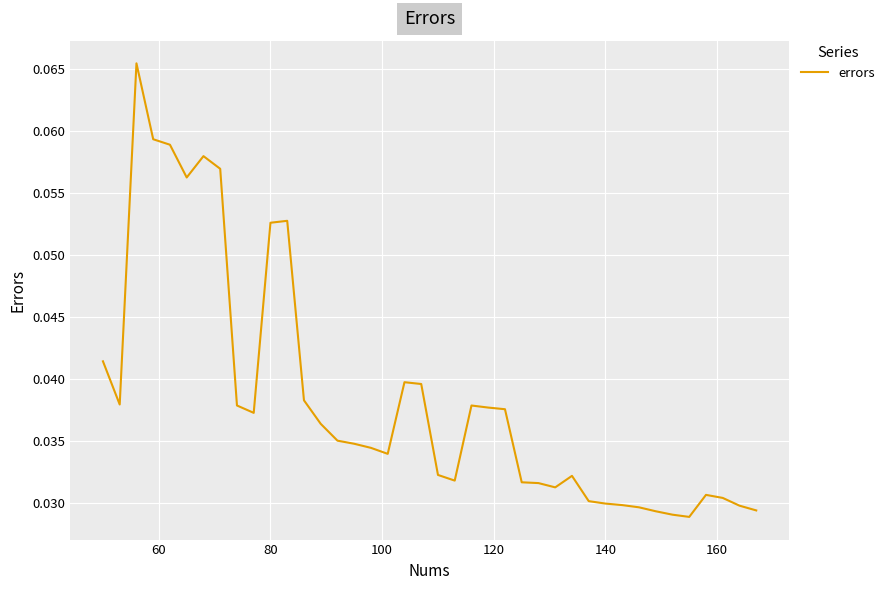

Reading right to left, list all the values displayed in this chart.

0.0	0.0	0.0	0.0	0.0	0.0	0.0	0.0	0.0	0.0	0.0	0.0	0.0	0.0	0.0	0.0	0.0	0.0	0.0	0.0	0.0	0.0	0.0	0.0	0.0	0.0	0.0	0.0	0.1	0.1	0.0	0.0	0.1	0.1	0.1	0.1	0.1	0.1	0.0	0.0